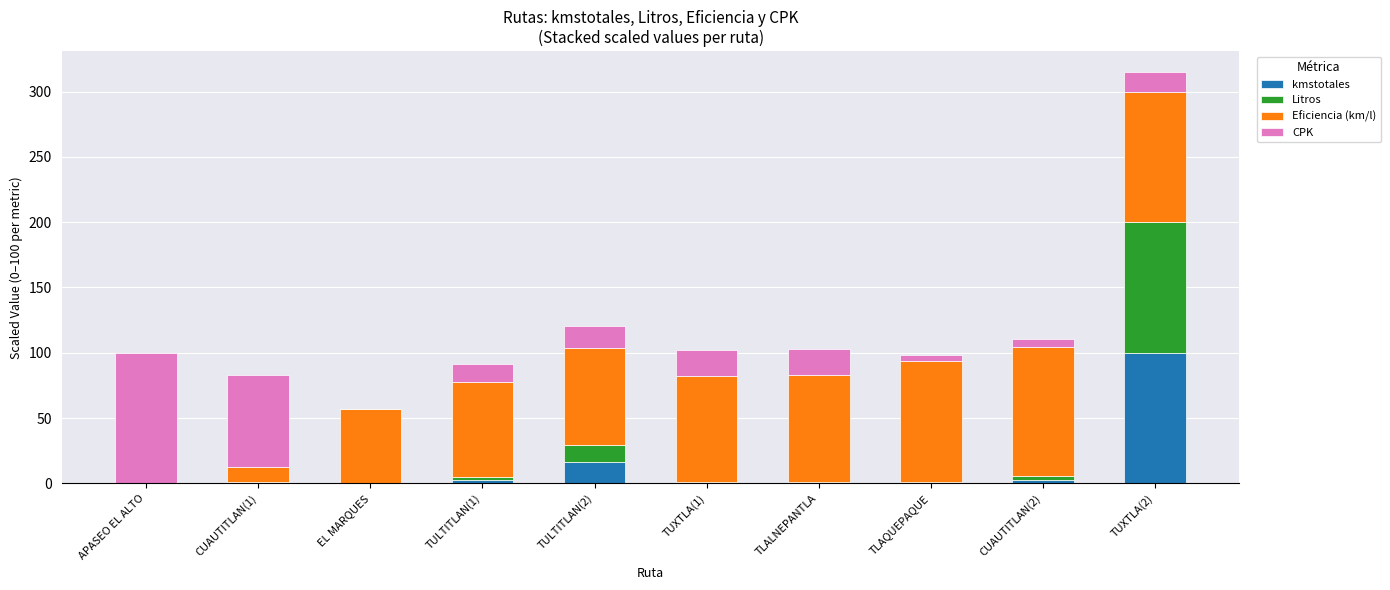

At which category is the sum across all series the highest?

TUXTLA(2)